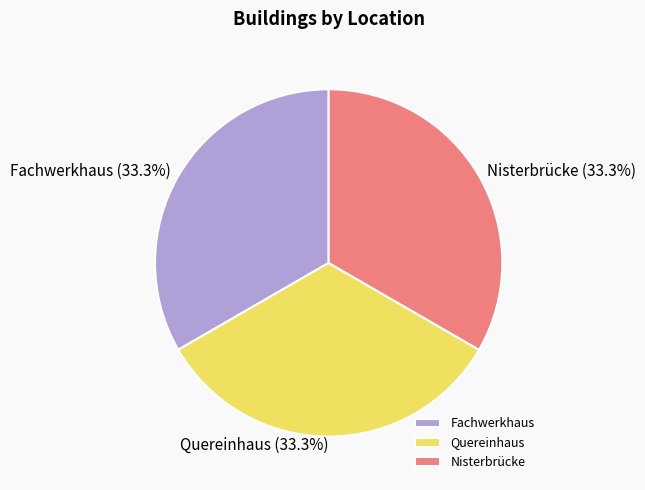

How many segments does this pie chart have?

3